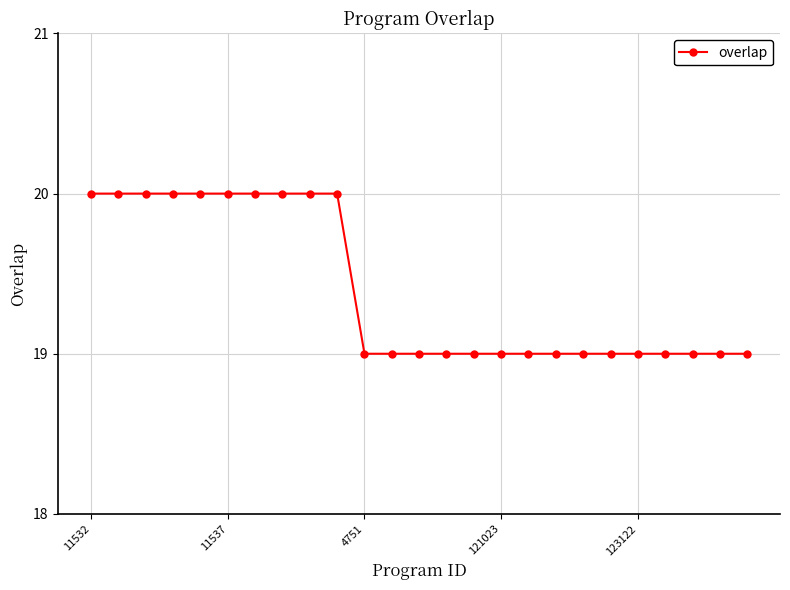

What is the greatest value displayed?

20